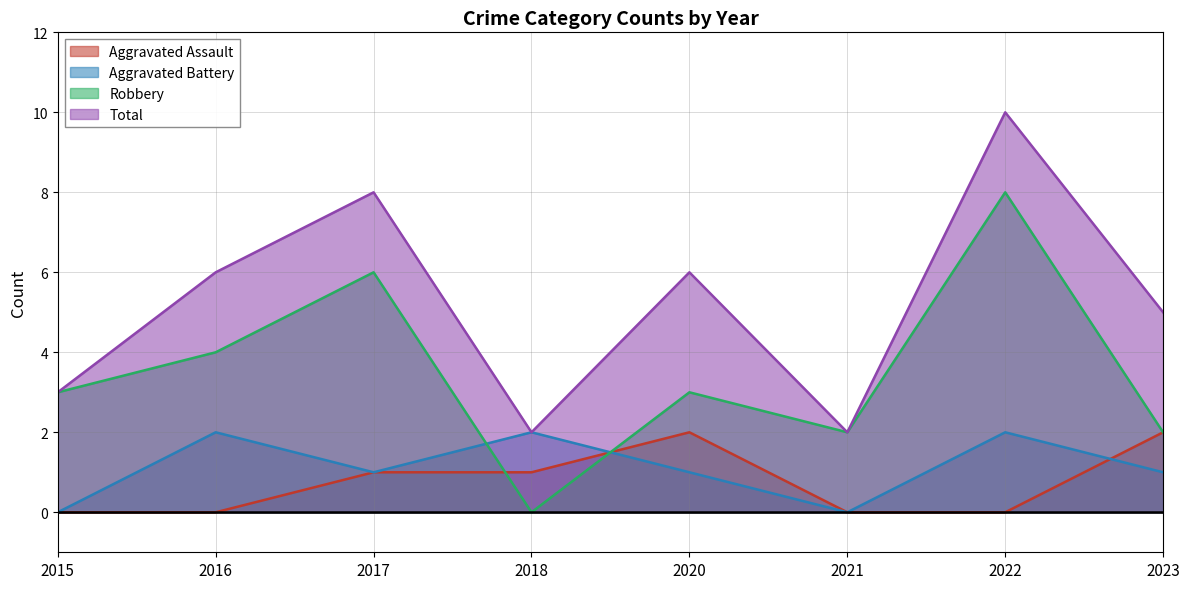

What is the value of the Robbery point at the 2nd from the left?

4